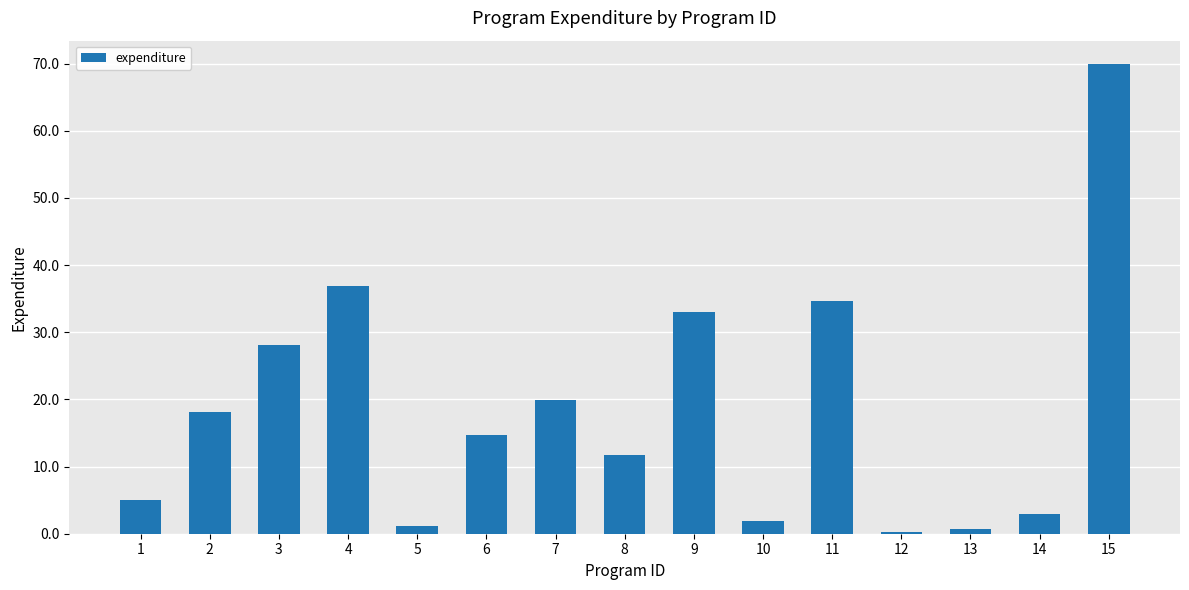

What is the difference between the maximum and minimum values?

69.6